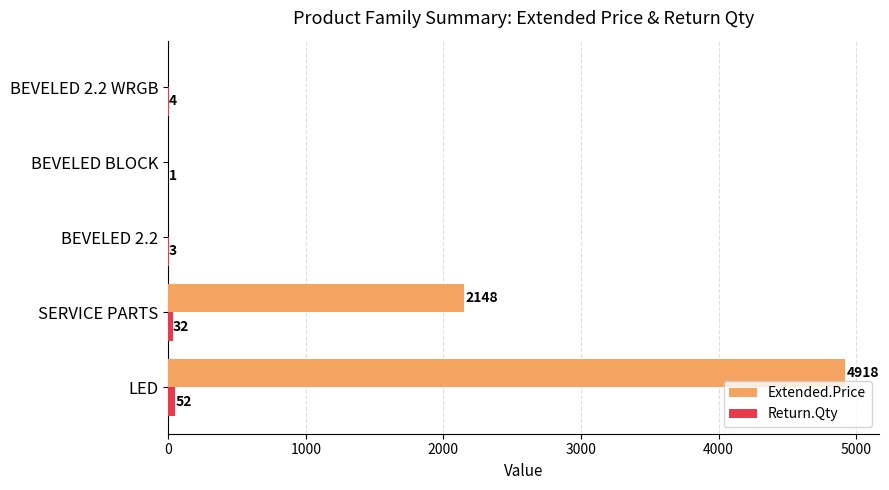

At which category is the sum across all series the highest?

LED